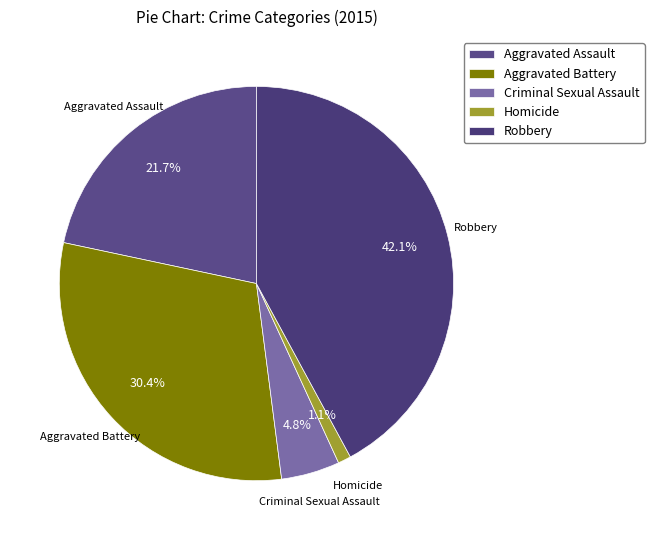

What portion of the pie excludes Criminal Sexual Assault?

95.2%